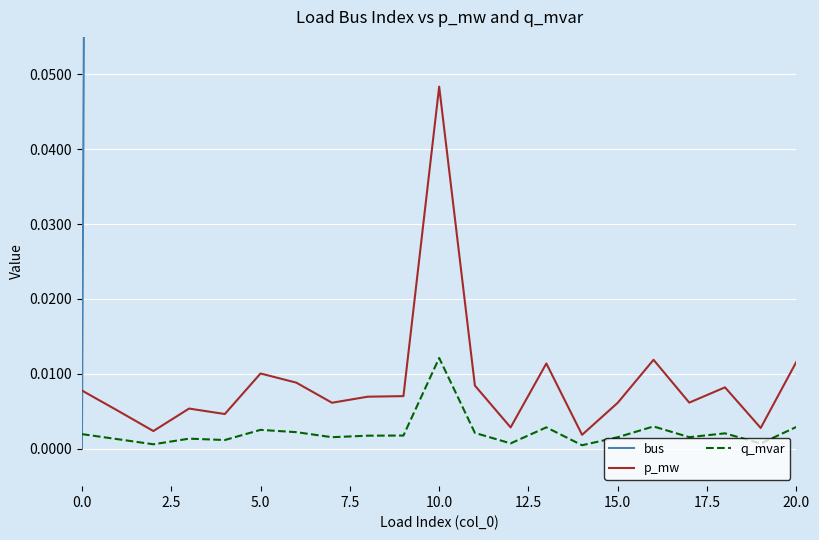

True or false: p_mw and q_mvar intersect in this chart.

False